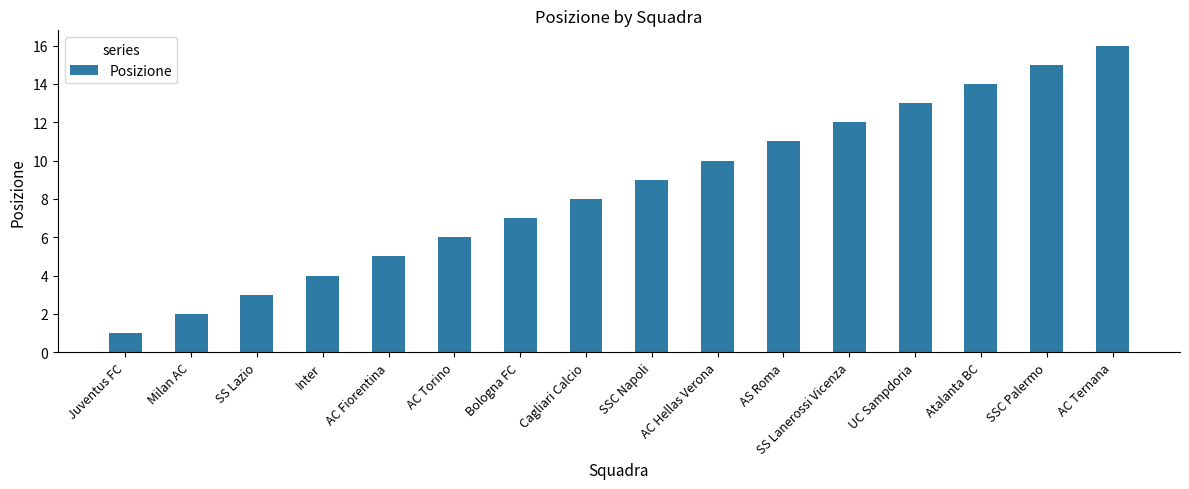

Which category has the lowest value across all series?

Juventus FC